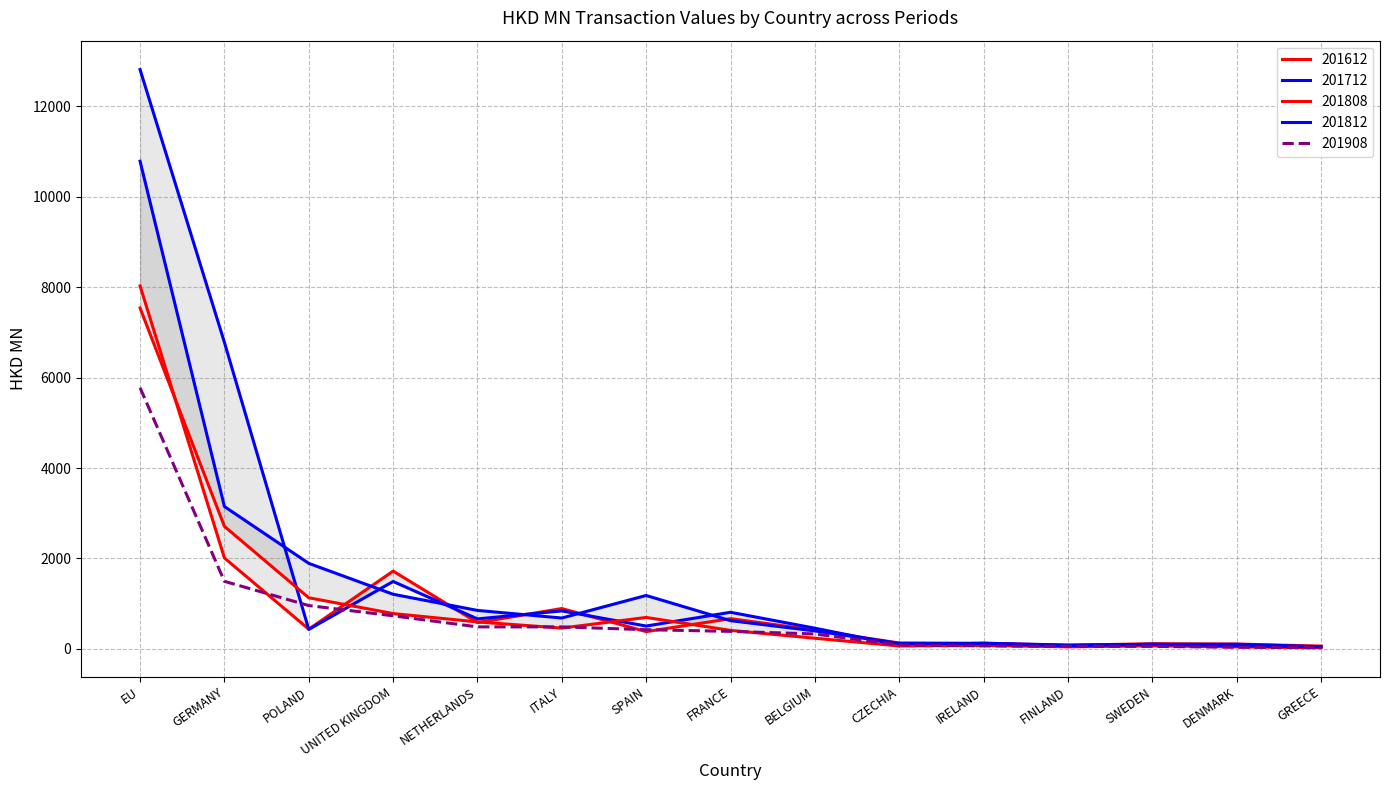

The 201612 series shows 170.3 at DENMARK. True or false?

False